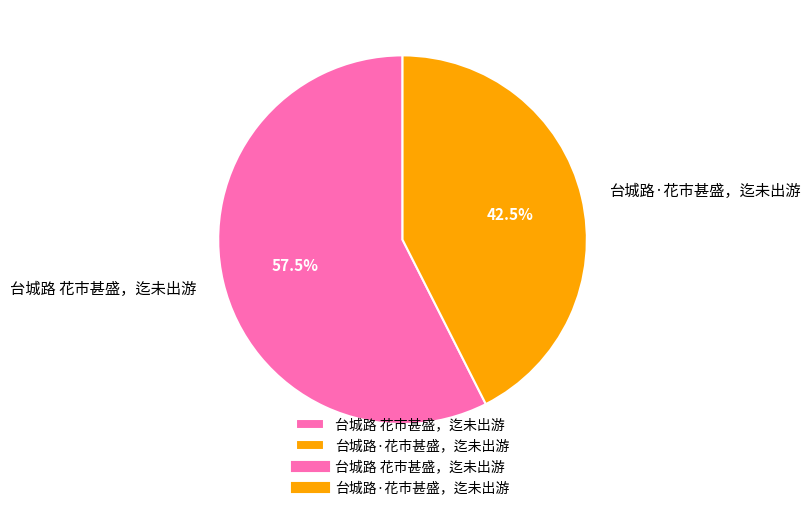

Rank the categories by value from lowest to highest.

台城路·花市甚盛，迄未出游, 台城路 花市甚盛，迄未出游